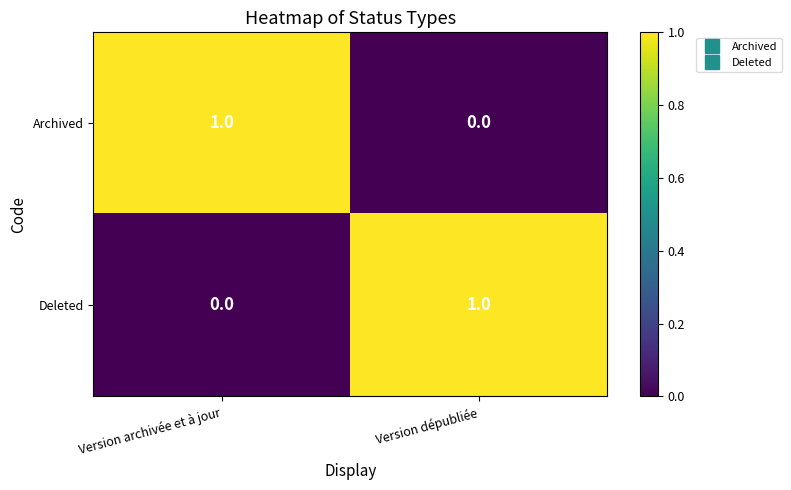

Is it true that Archived equals 0 at Version dépubliée?

True